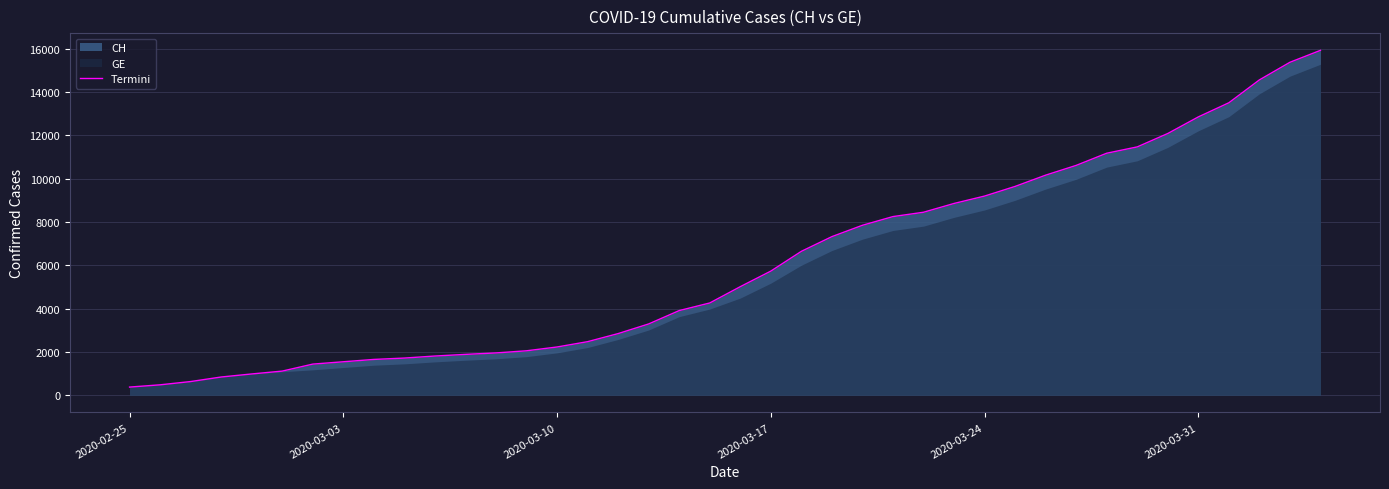

The value of Termini at 2020-03-17 is 10148. True or false?

False